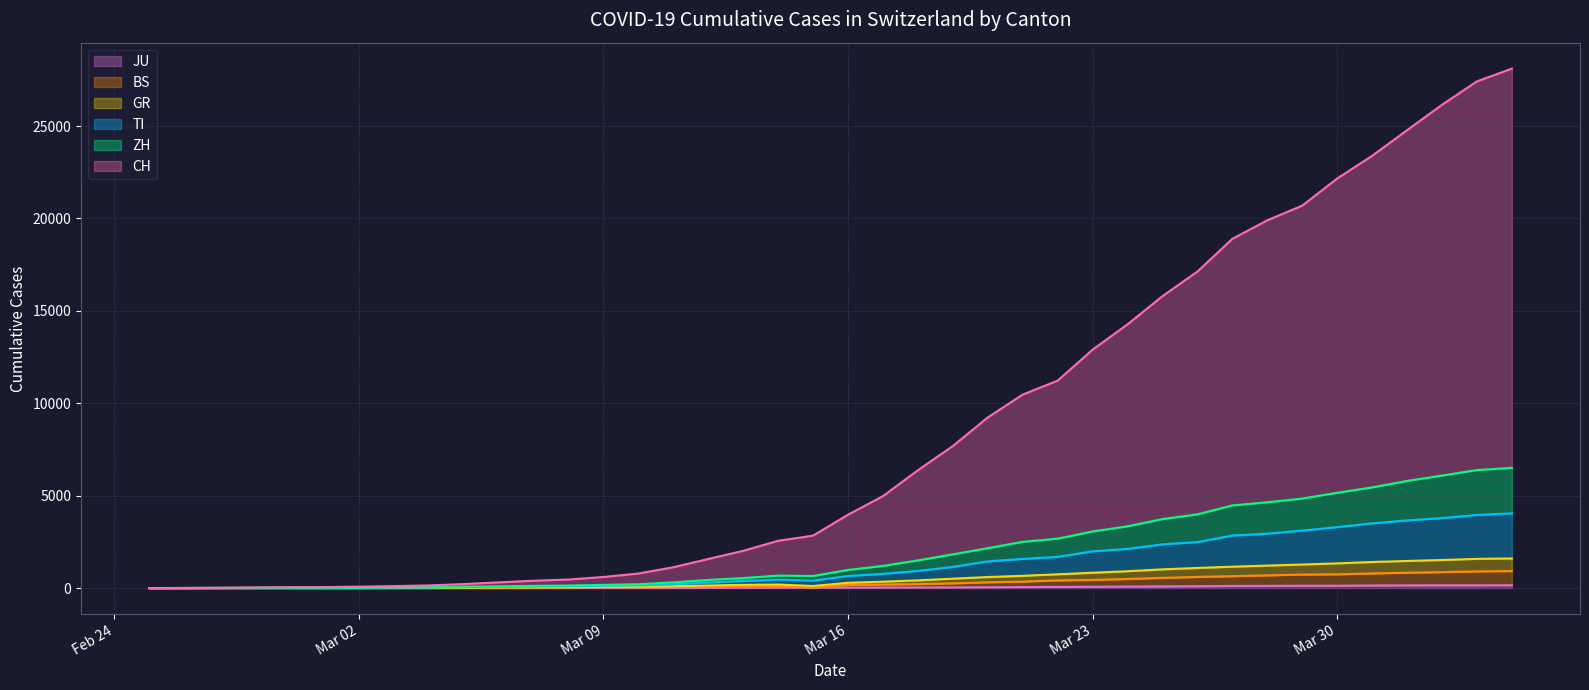

True or false: JU line has more than 2 points higher than both neighbors.

False